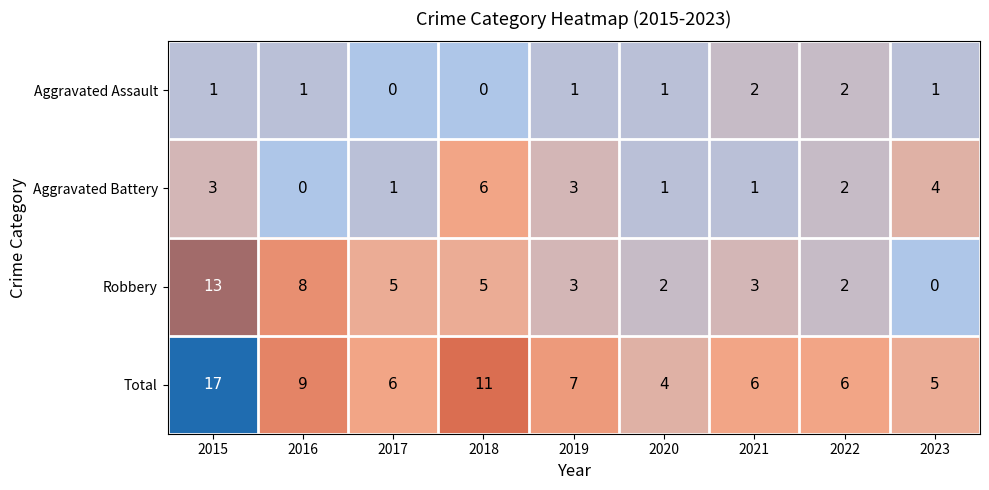

Where does the Aggravated Battery series first go above 2?

2015